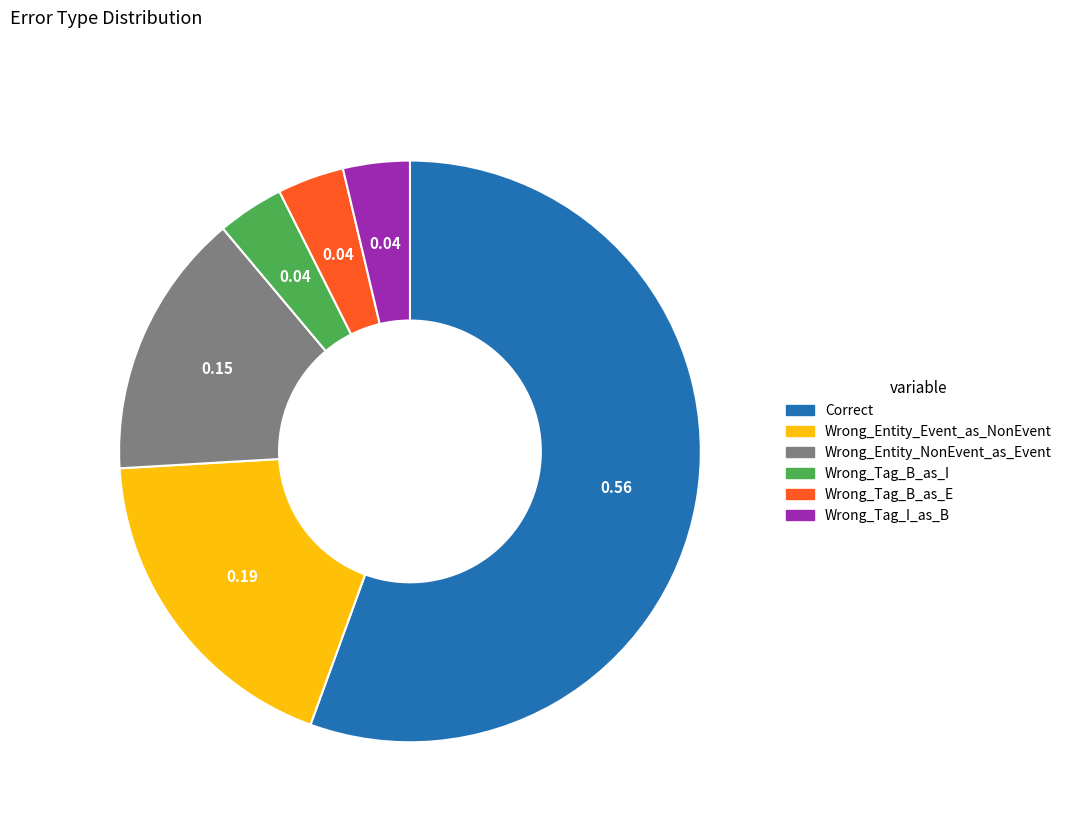

Is it true that Wrong_Entity_Event_as_NonEvent is 12% of the pie?

False